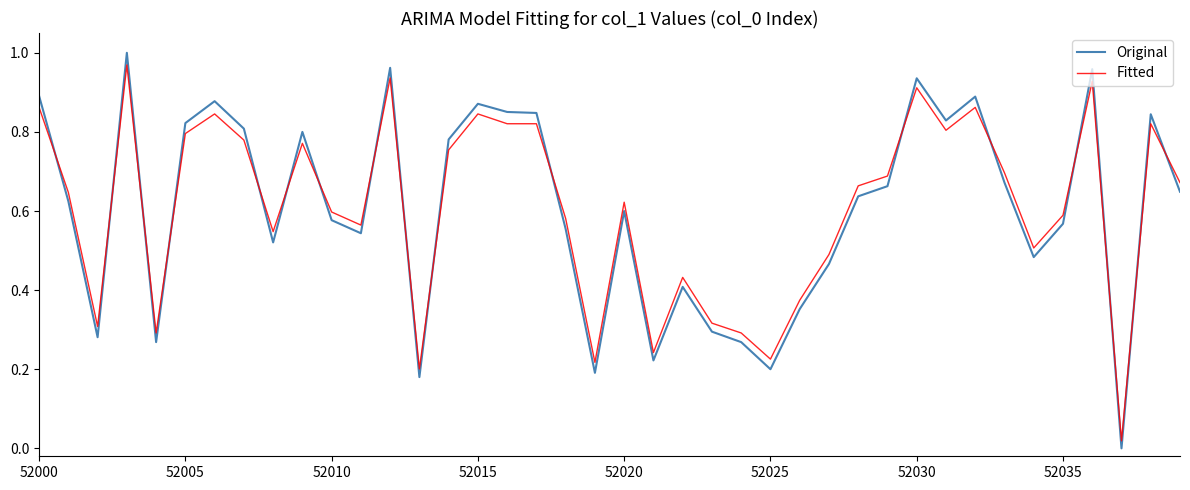

True or false: Original and Fitted intersect in this chart.

True